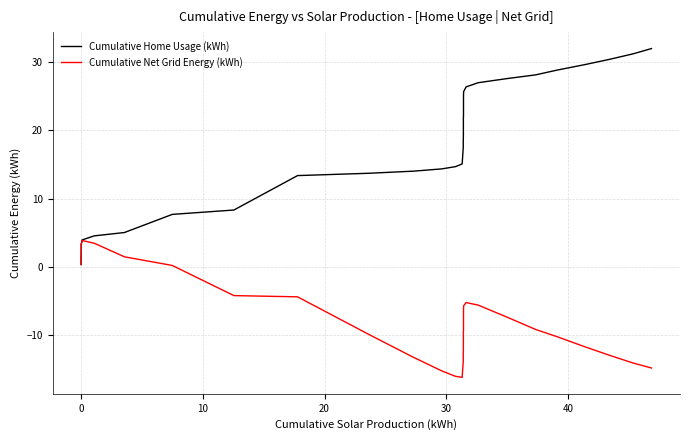

True or false: Cumulative Net Grid Energy (kWh) and Cumulative Home Usage (kWh) cross at least once.

False